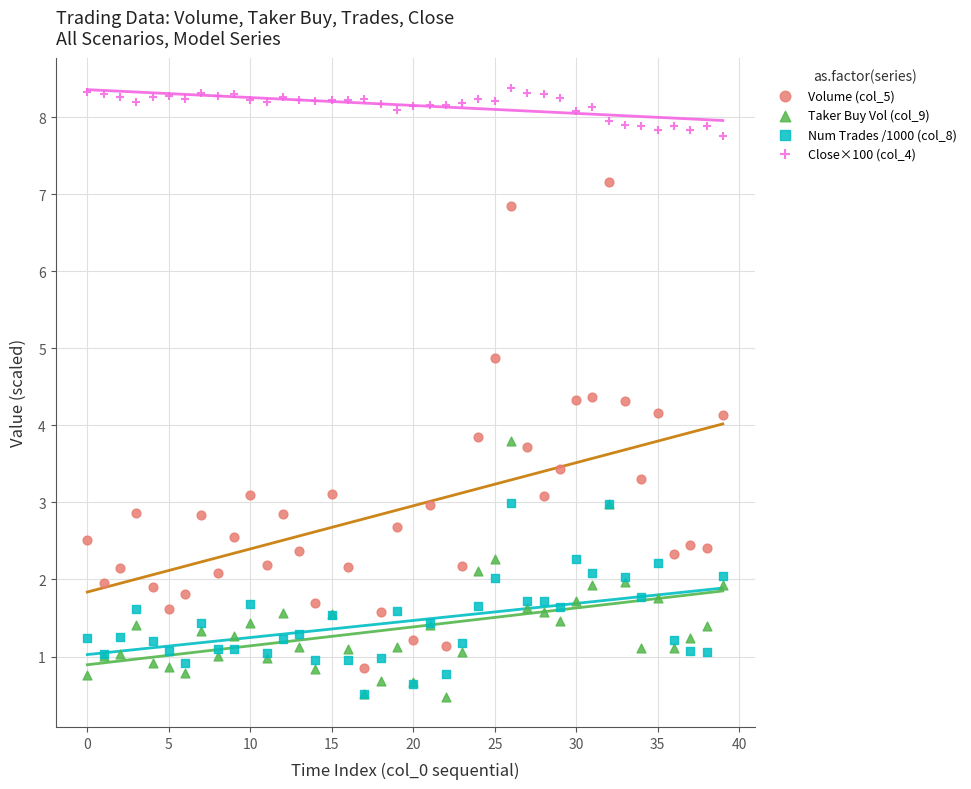

Which series has the largest Y range (max minus min)?

Volume (col_5)